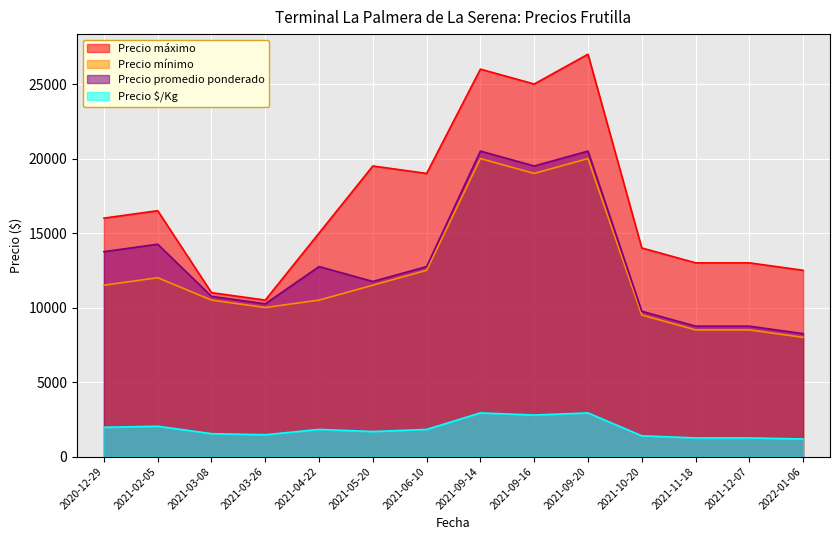

Reading left to right, list all the values displayed in this chart.

Precio máximo: 16000	16500	11000	10500	15000	19500	19000	26000	25000	27000	14000	13000	13000	12500
Precio mínimo: 11500	12000	10500	10000	10500	11500	12500	20000	19000	20000	9500	8500	8500	8000
Precio promedio ponderado: 13750	14250	10750	10250	12750	11750	12750	20500	19500	20500	9750	8750	8750	8250
Precio $/Kg: 1964	2036	1536	1464	1821	1679	1821	2929	2786	2929	1393	1250	1250	1179